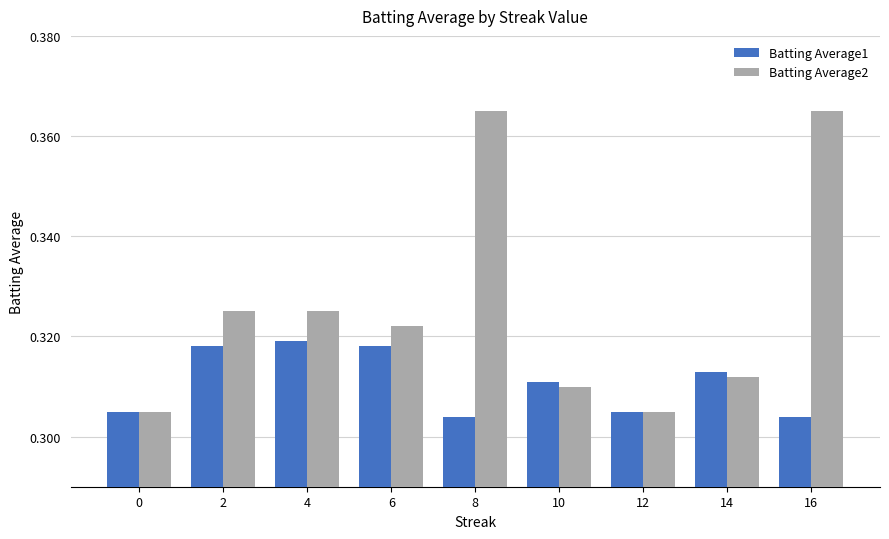

What is the sum of the Batting Average1 values at 12 and 10?

0.6